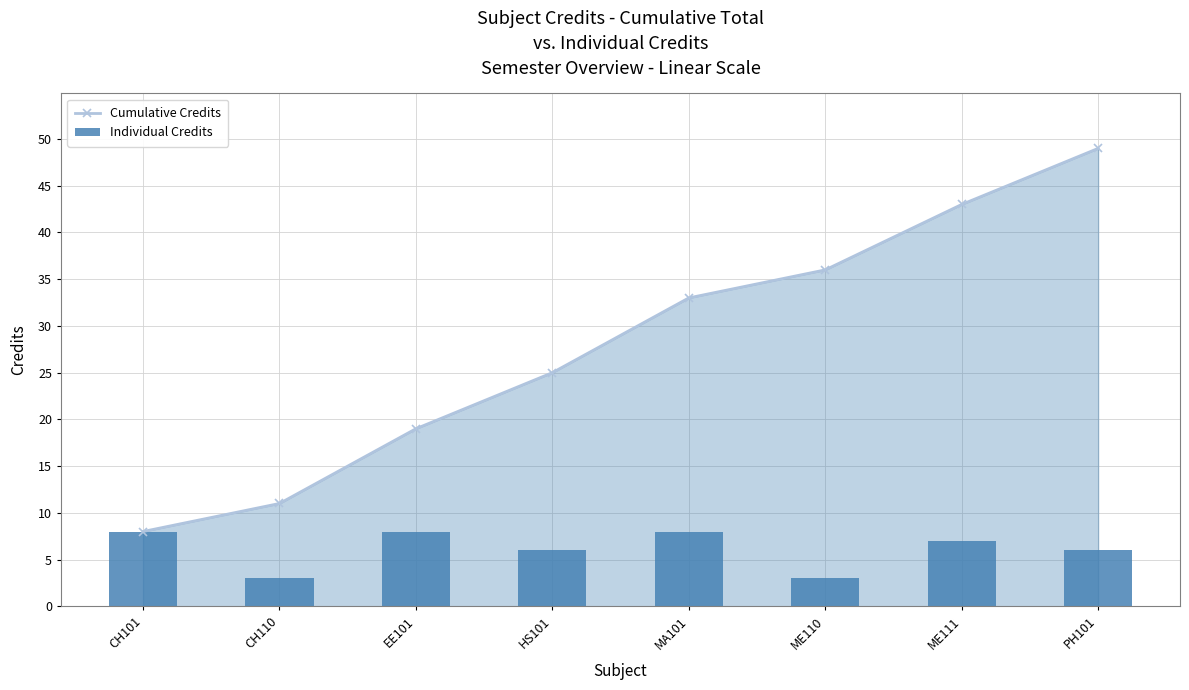

List the labels in order of Individual Credits value, smallest first.

CH110, ME110, HS101, PH101, ME111, CH101, EE101, MA101